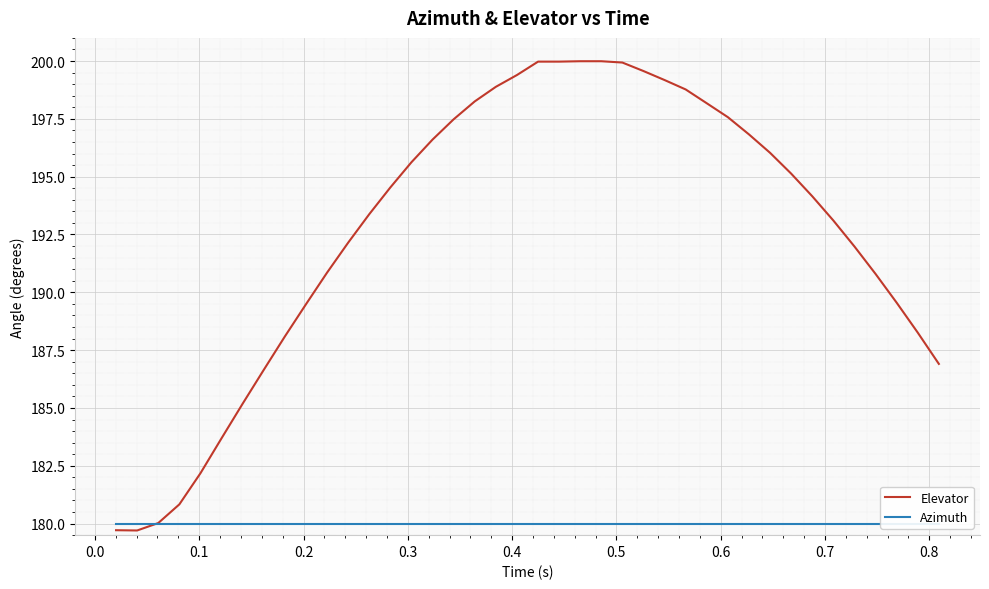

Reading right to left, transcribe all the data shown in this chart.

Elevator: 186.9	188.3	189.6	190.8	192.0	193.1	194.2	195.1	196.0	196.8	197.6	198.2	198.8	199.2	199.6	199.9	200.0	200.0	200.0	200.0	199.4	198.9	198.3	197.5	196.6	195.6	194.5	193.4	192.1	190.9	189.5	188.1	186.6	185.2	183.7	182.2	180.8	180.0	179.7	179.7
Azimuth: 180.0	180.0	180.0	180.0	180.0	180.0	180.0	180.0	180.0	180.0	180.0	180.0	180.0	180.0	180.0	180.0	180.0	180.0	180.0	180.0	180.0	180.0	180.0	180.0	180.0	180.0	180.0	180.0	180.0	180.0	180.0	180.0	180.0	180.0	180.0	180.0	180.0	180.0	180.0	180.0